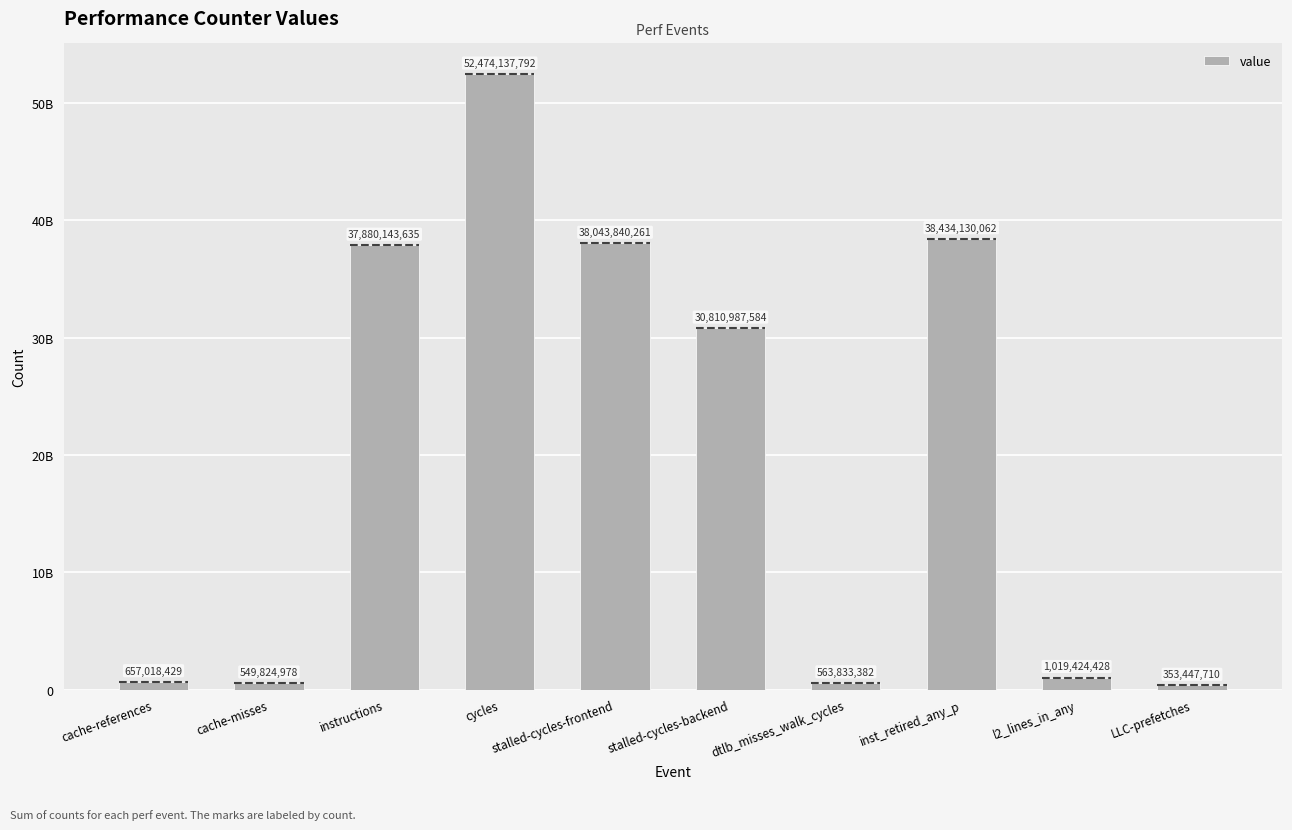

The chart shows a value of 549824978 at cache-misses. True or false?

True